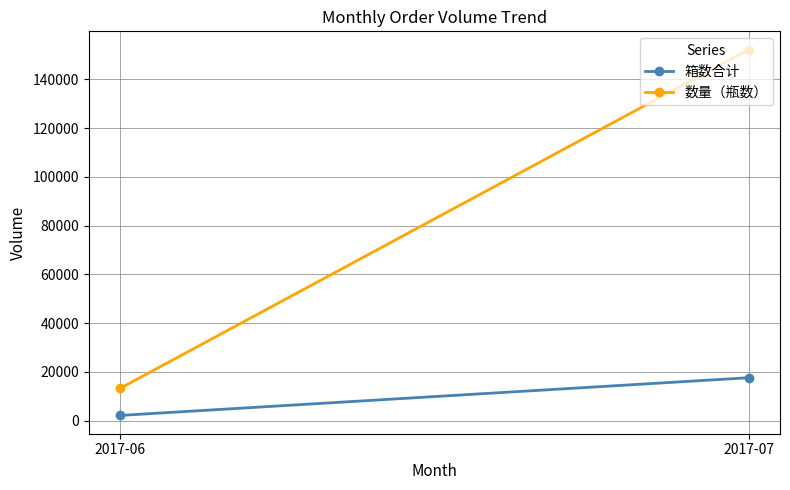

Reading left to right, what are all the values shown in this chart?

箱数合计: 2154	17626
数量（瓶数）: 13284	152244